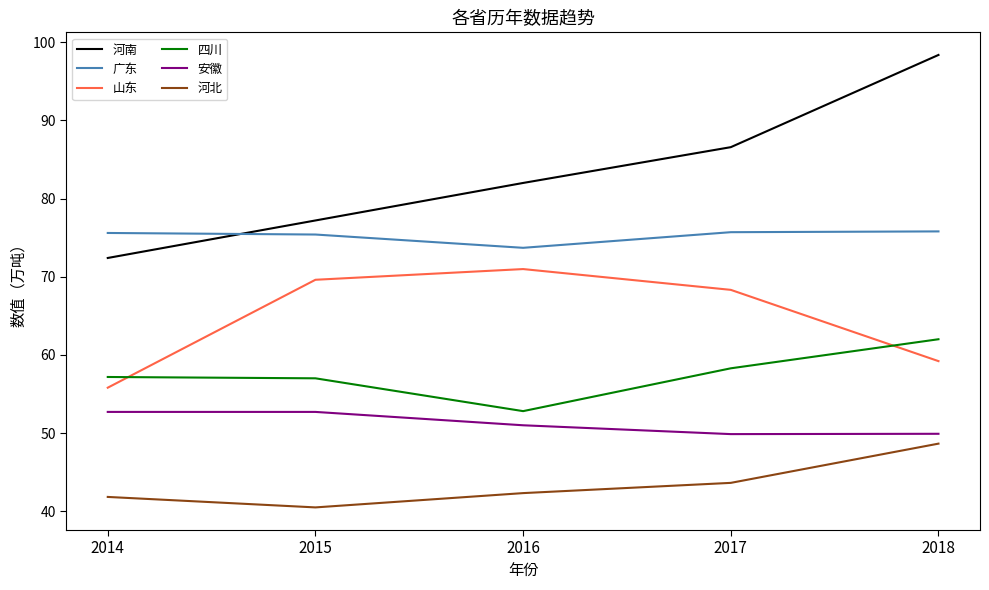

Which category has the highest value in the 河北 series?

2018